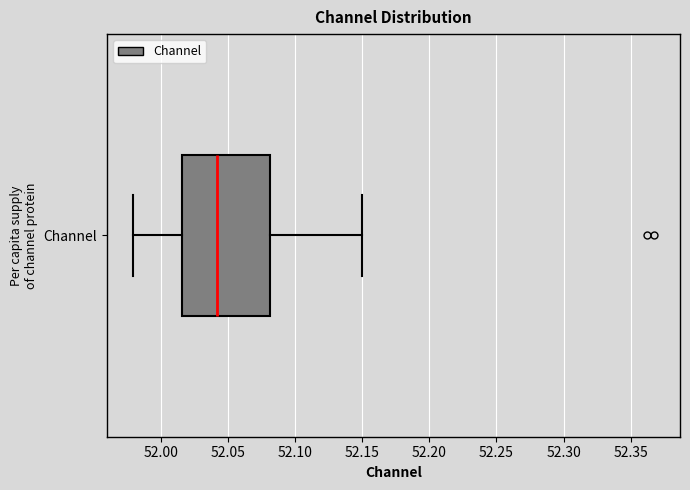

Where does the median line of the box for Channel sit on the x-axis? The values are not printed on the chart, so give them approximately, as read against the axis.

52.040